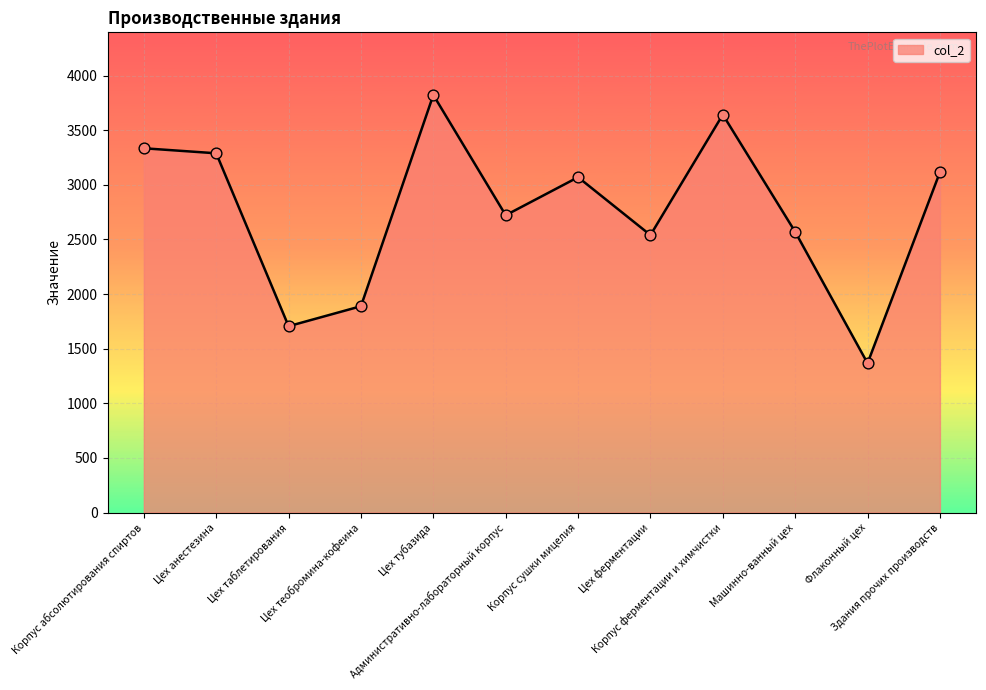

What is the change in value from Цех анестезина to Цех тубазида?

+534